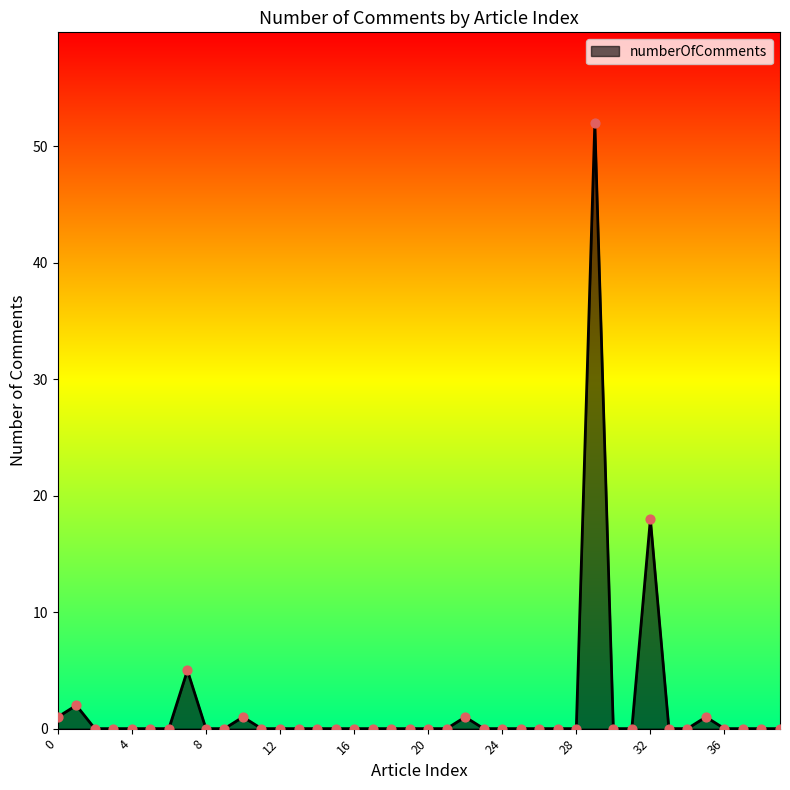

What is the maximum value shown in the chart?

52